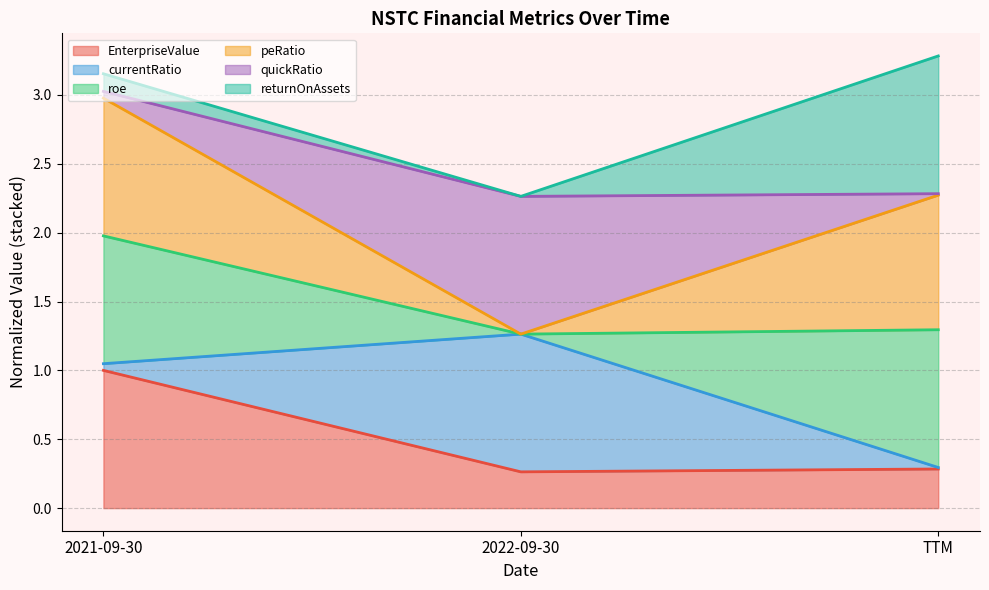

Does the chart display data point markers on the line(s)?

No